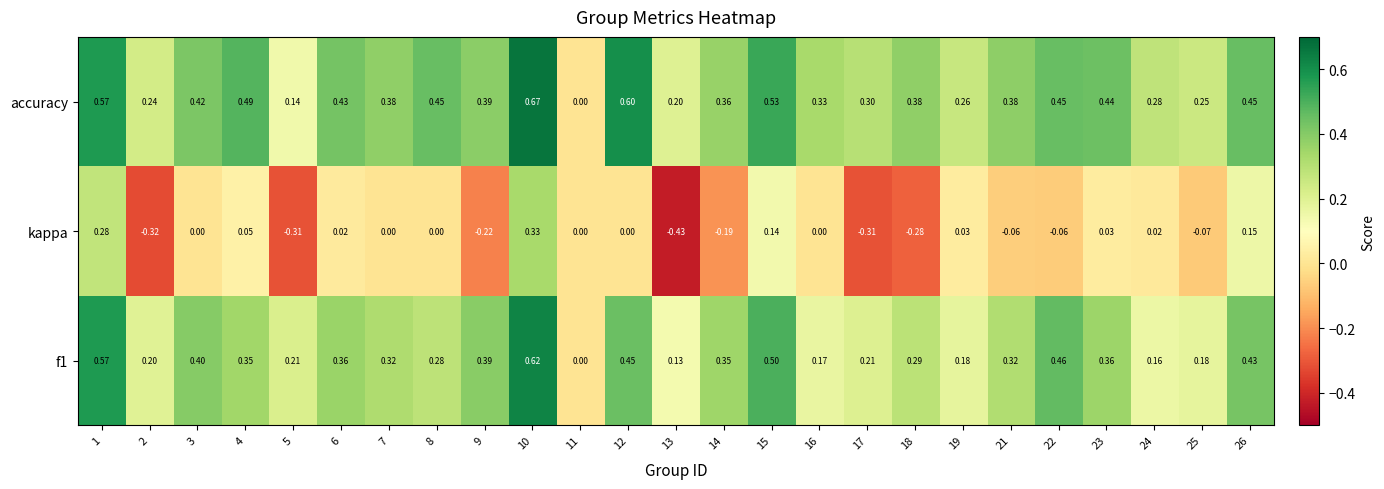

How many data points in accuracy are above 0?

24